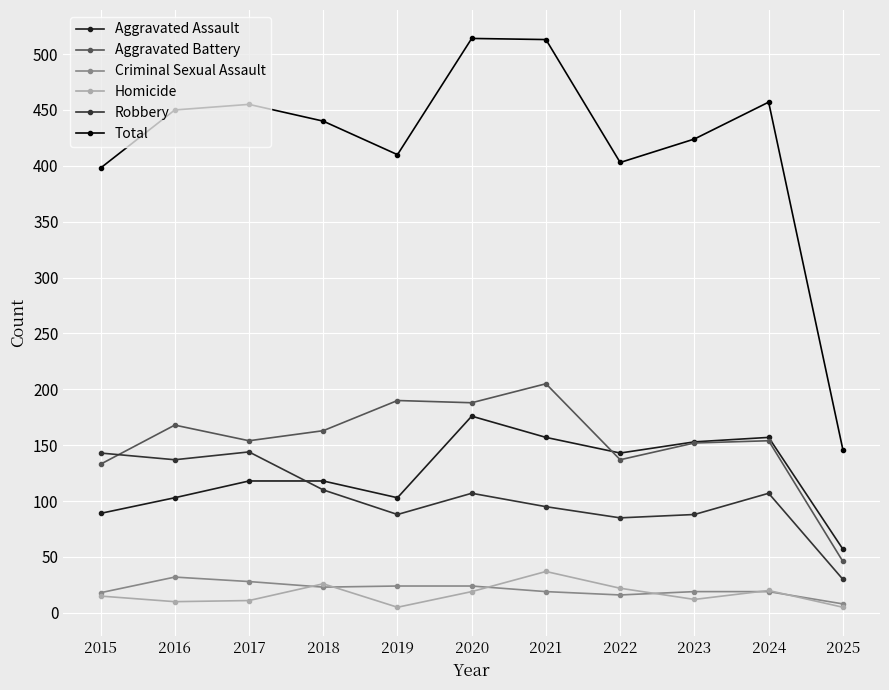

True or false: Criminal Sexual Assault and Aggravated Battery cross at least once.

False